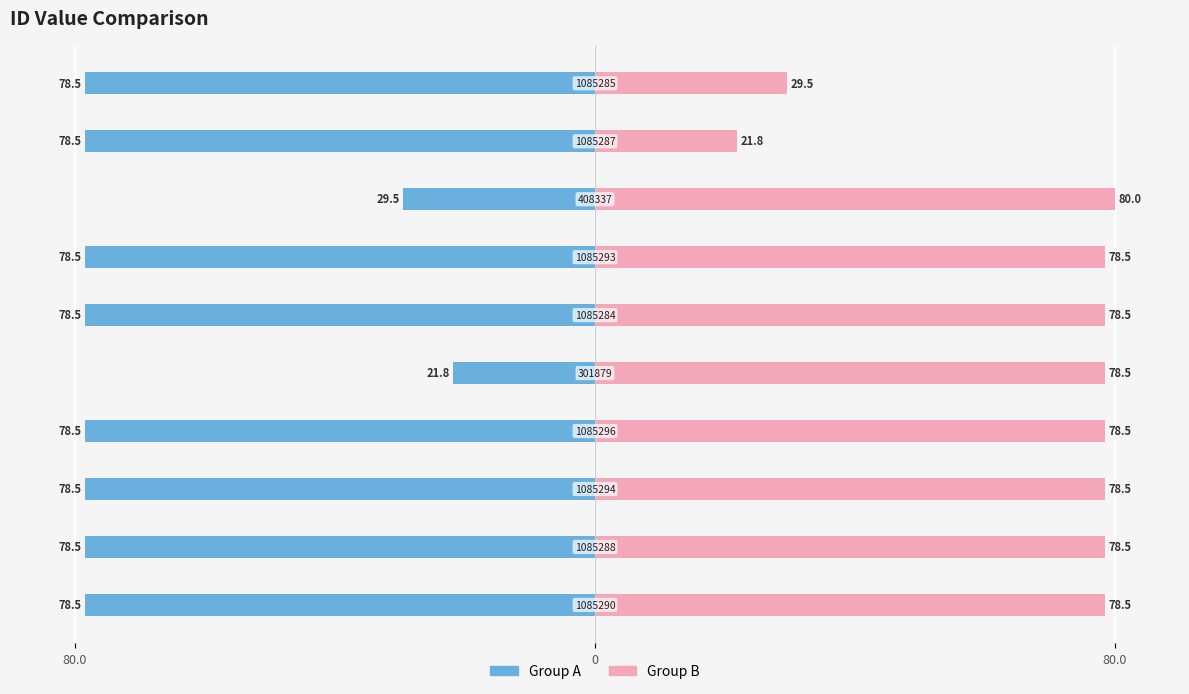

Which series has the largest total across all categories?

Group B